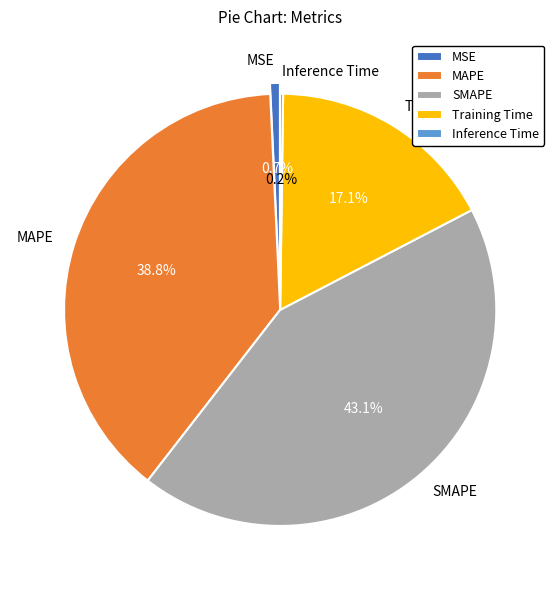

Is the sum of MSE and MAPE greater than half?

No